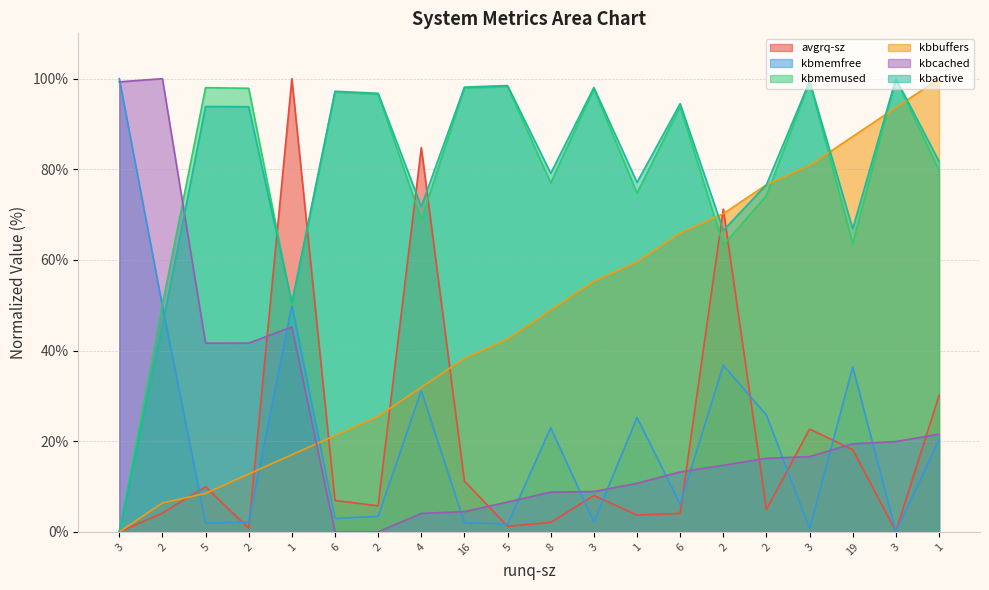

What is the label of the 19th point from the left?

3